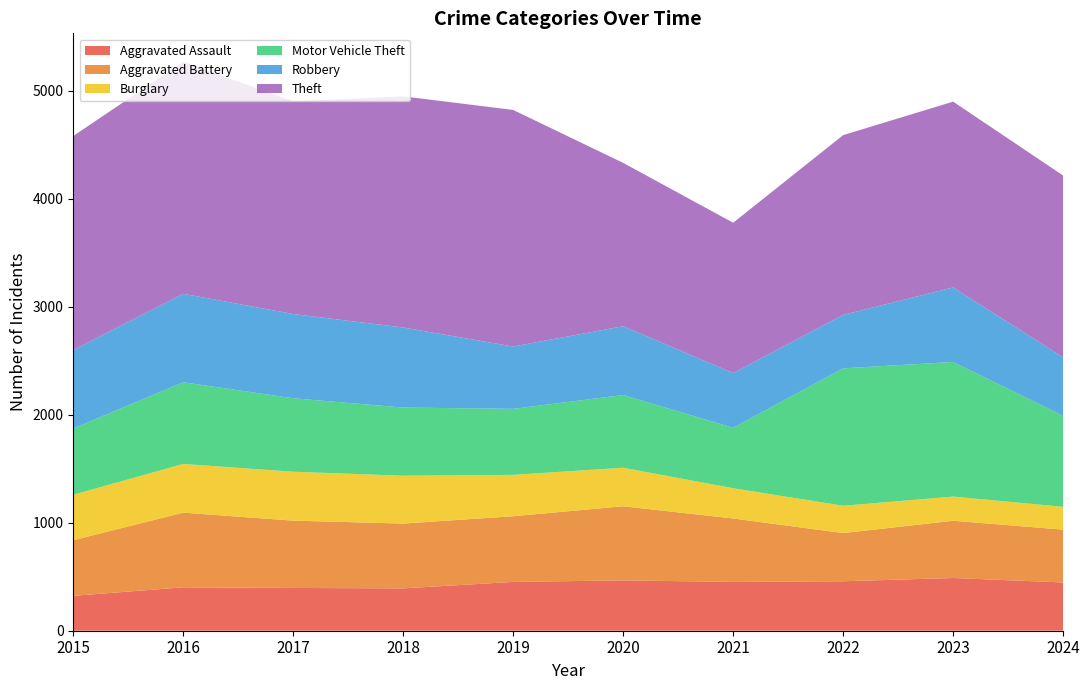

Reading left to right, extract all data points from this chart.

Aggravated Assault: 323	402	396	392	452	466	452	458	488	447
Aggravated Battery: 515	691	623	600	608	686	587	446	530	489
Burglary: 421	451	453	443	383	357	280	253	224	211
Motor Vehicle Theft: 614	756	680	631	611	673	560	1272	1246	843
Robbery: 726	819	780	741	577	637	506	495	690	541
Theft: 1981	2148	1968	2140	2190	1512	1392	1664	1720	1683